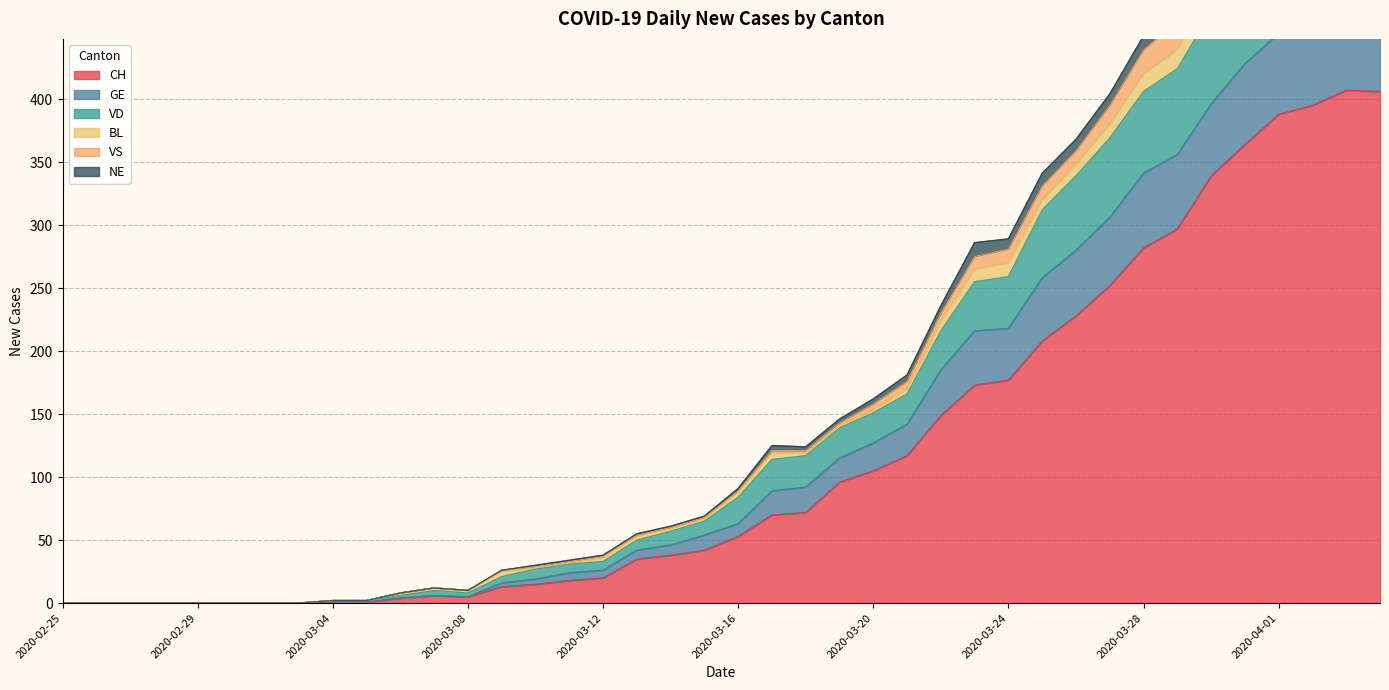

True or false: CH has a value of -273 at 2020-02-29.

False